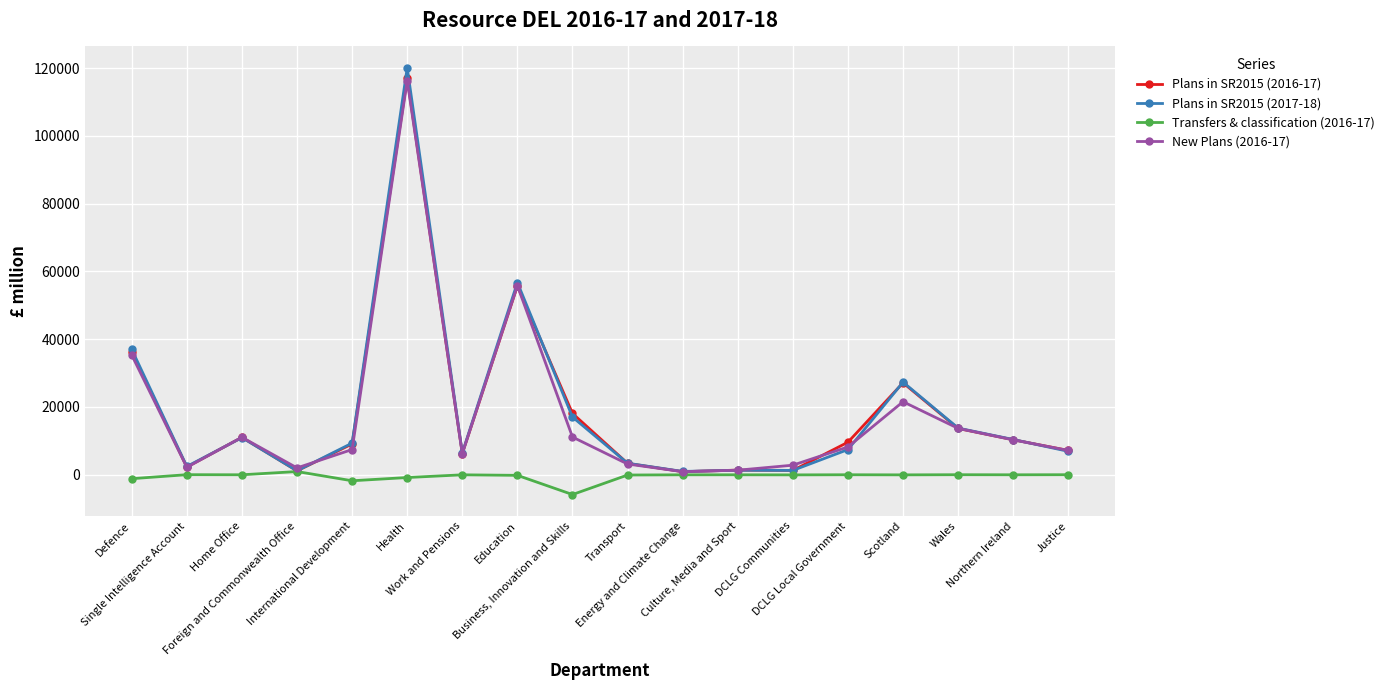

True or false: Plans in SR2015 (2017-18) has more than 1 interior local peaks.

True